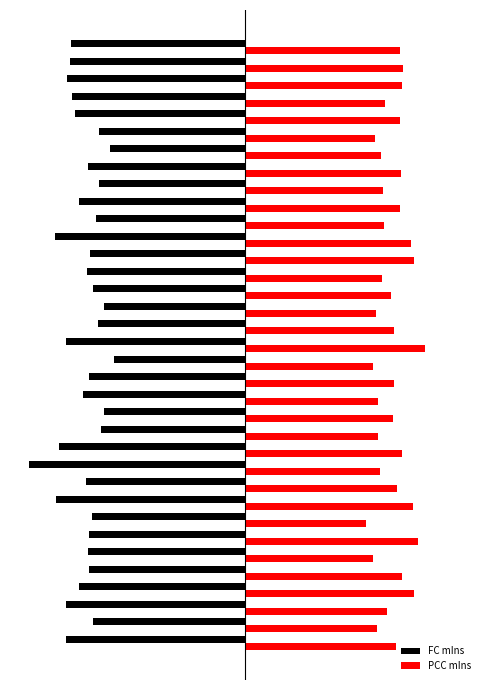

What are all the series names shown in the legend?

FC mIns, PCC mIns